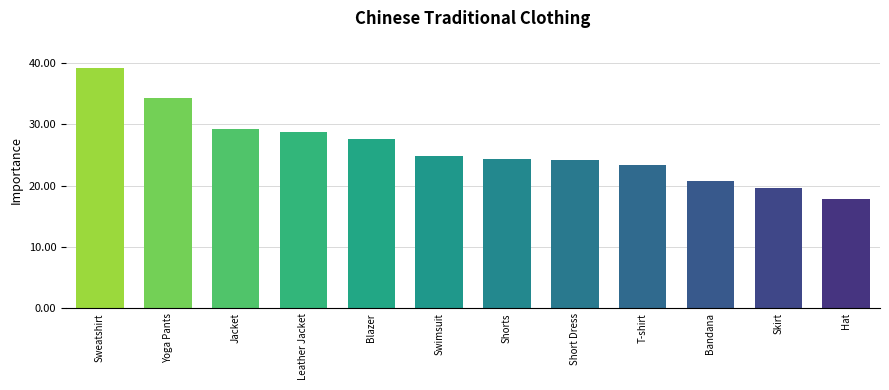

Between Shorts and Yoga Pants, which is larger?

Yoga Pants